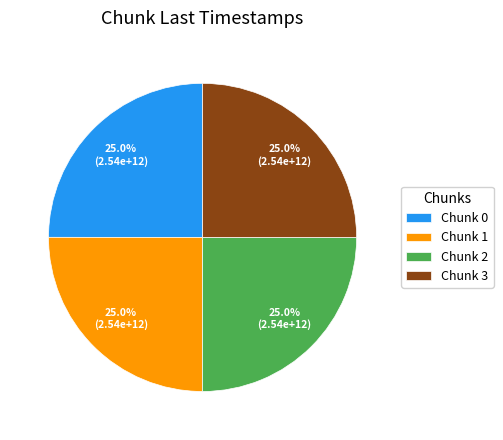

What percentage is NOT represented by Chunk 2?

75.0%